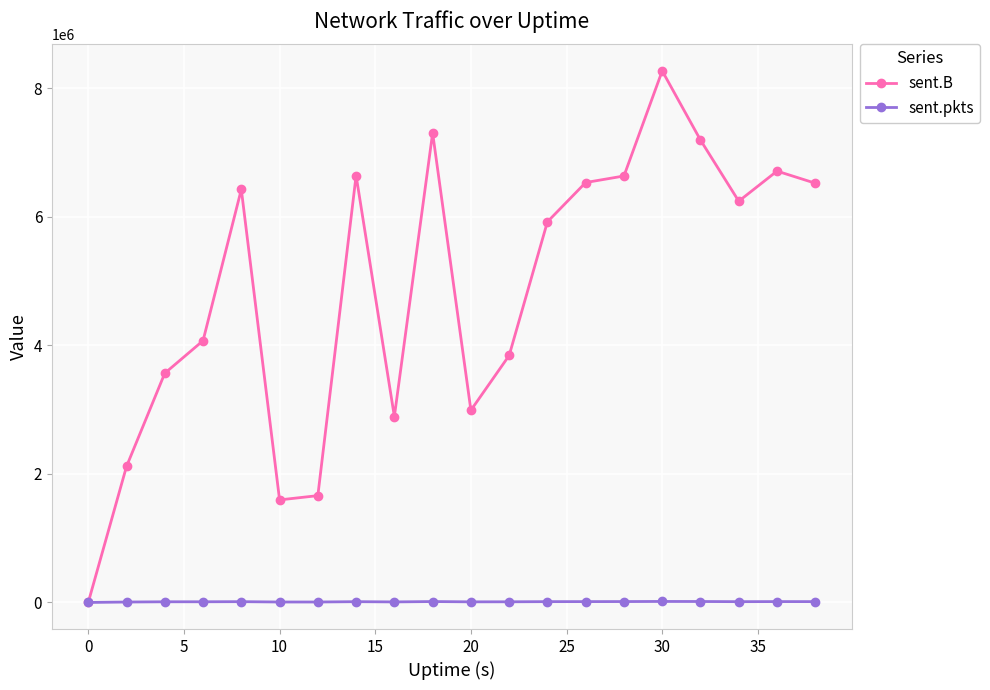

True or false: sent.B has more than 1 interior local peaks.

True